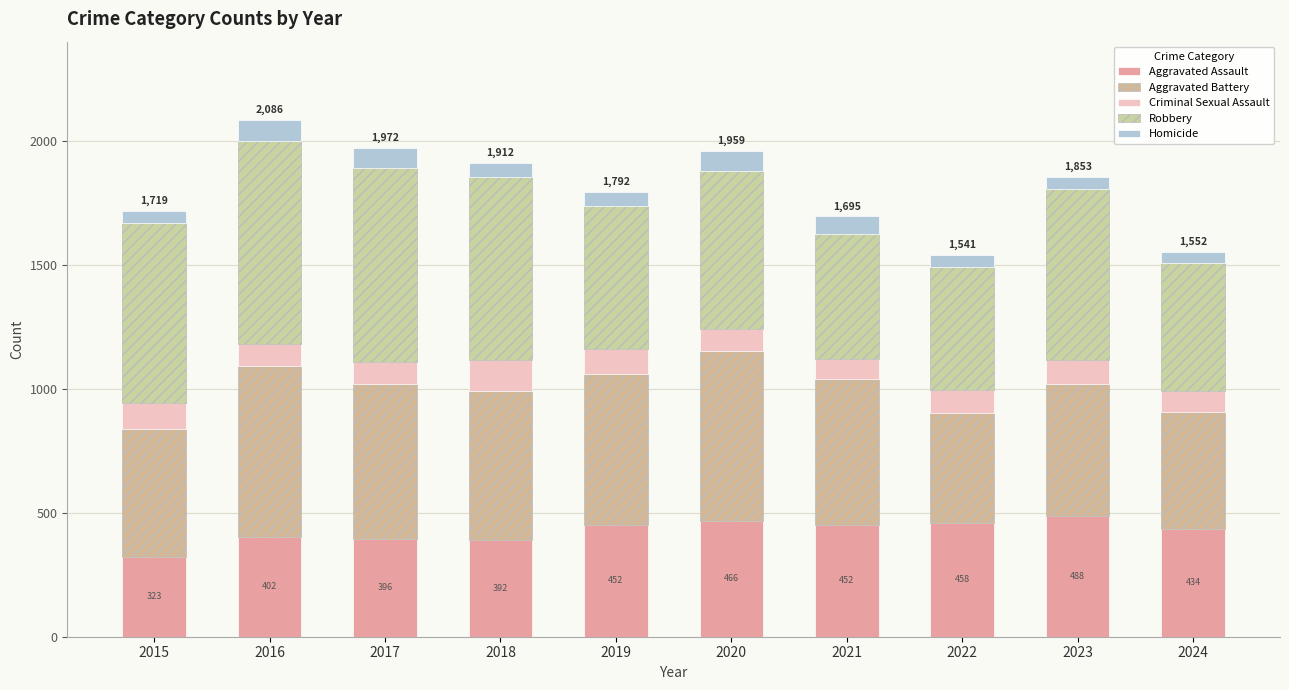

What are all the series names shown in the legend?

Aggravated Assault, Aggravated Battery, Criminal Sexual Assault, Robbery, Homicide